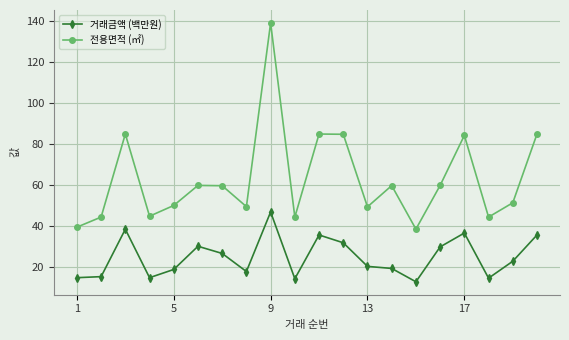

Which series has the widest spread of values?

전용면적 (㎡)